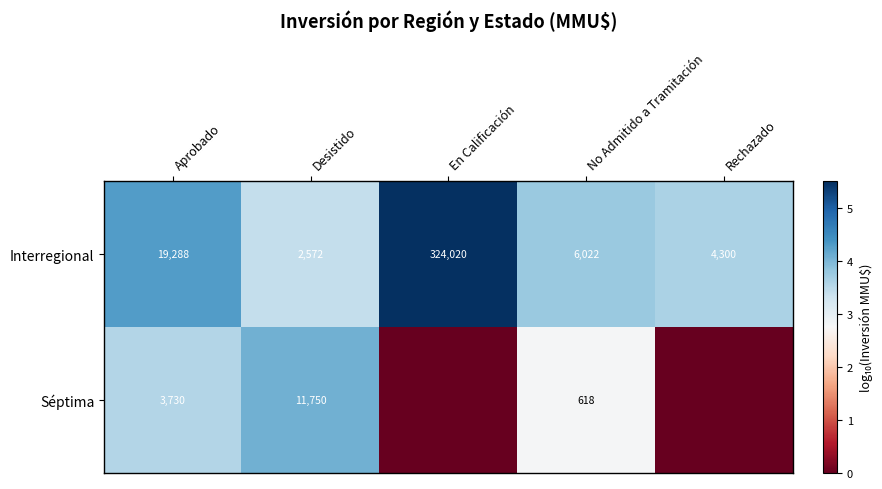

What is the sum of all Interregional values?

356202